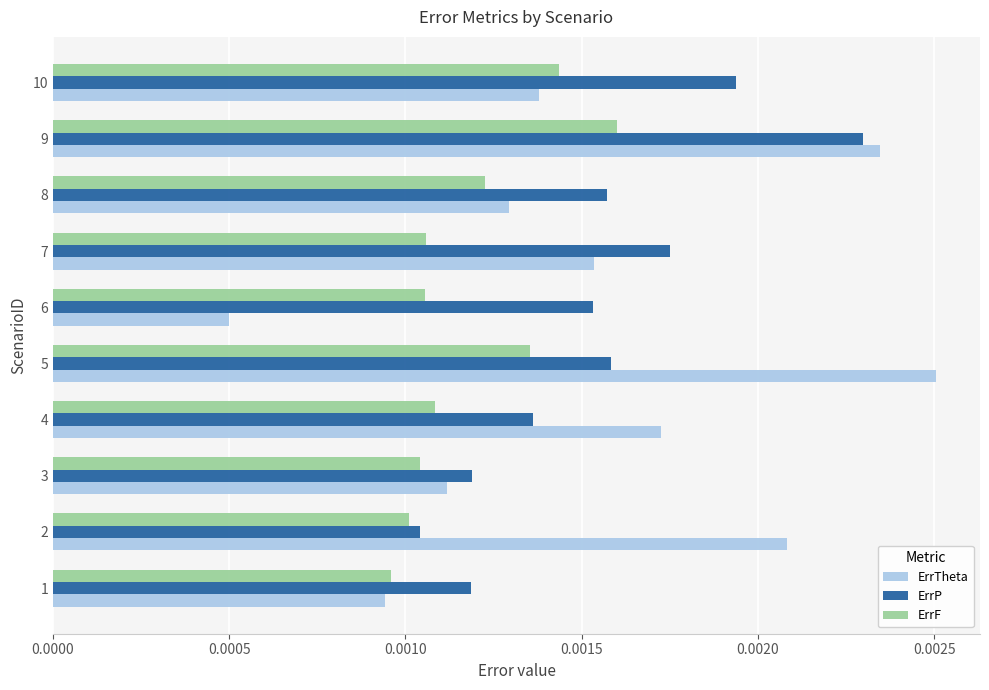

At how many categories does at least one series exceed 0?

10